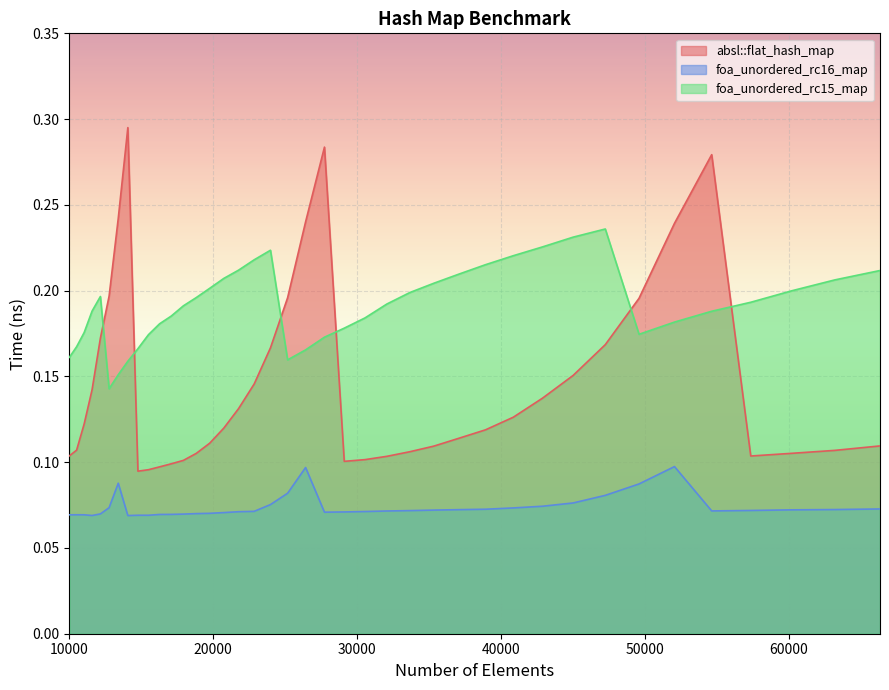

Which label corresponds to the largest value in the chart?

14063